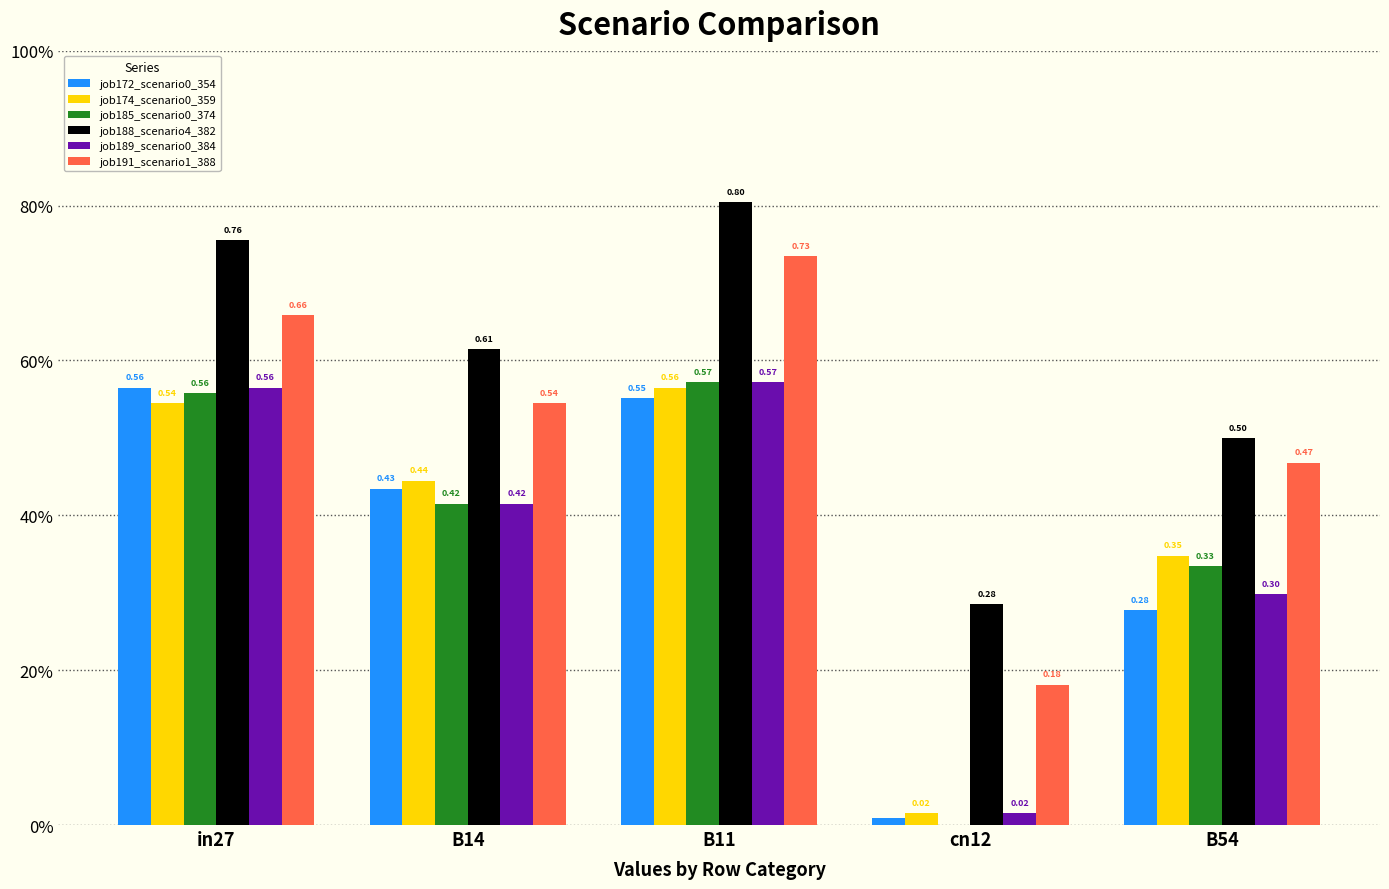

Are the bars horizontal?

No